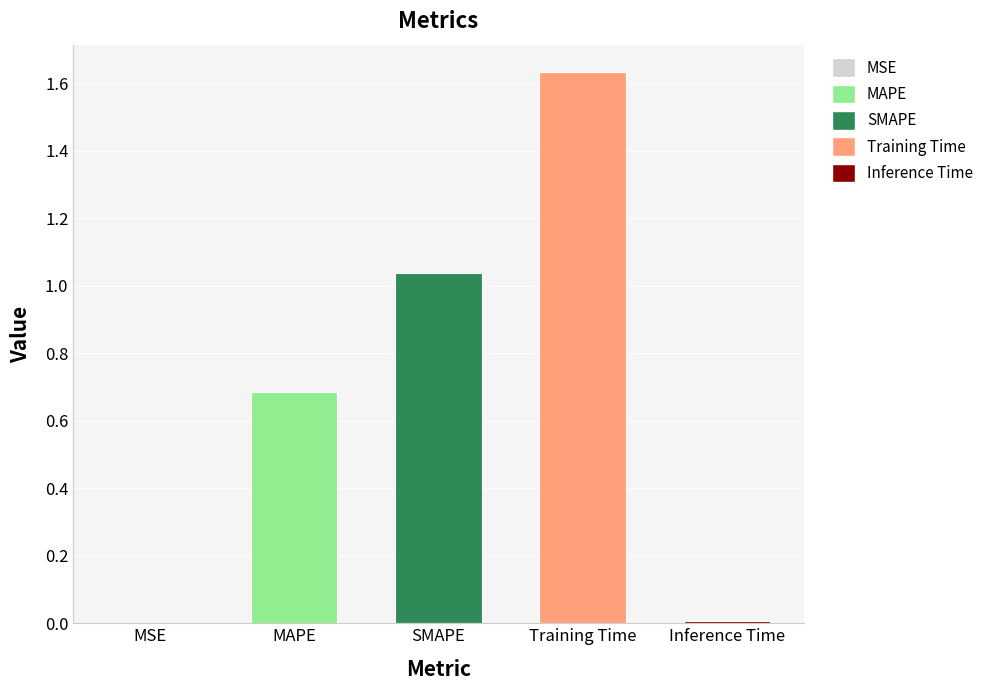

Which category has the highest value across all series?

Training Time